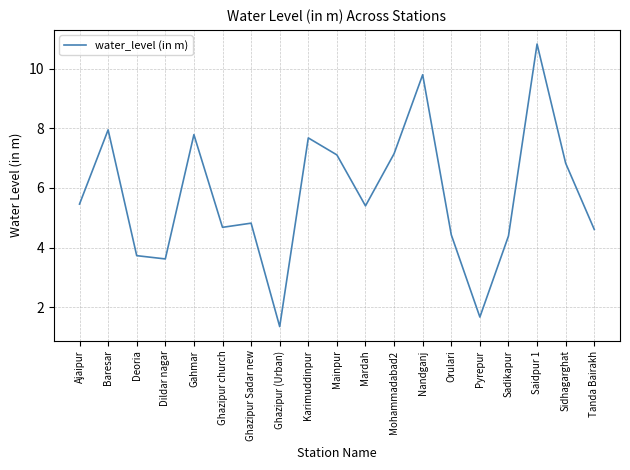

What is the difference between the maximum and minimum values?

9.5